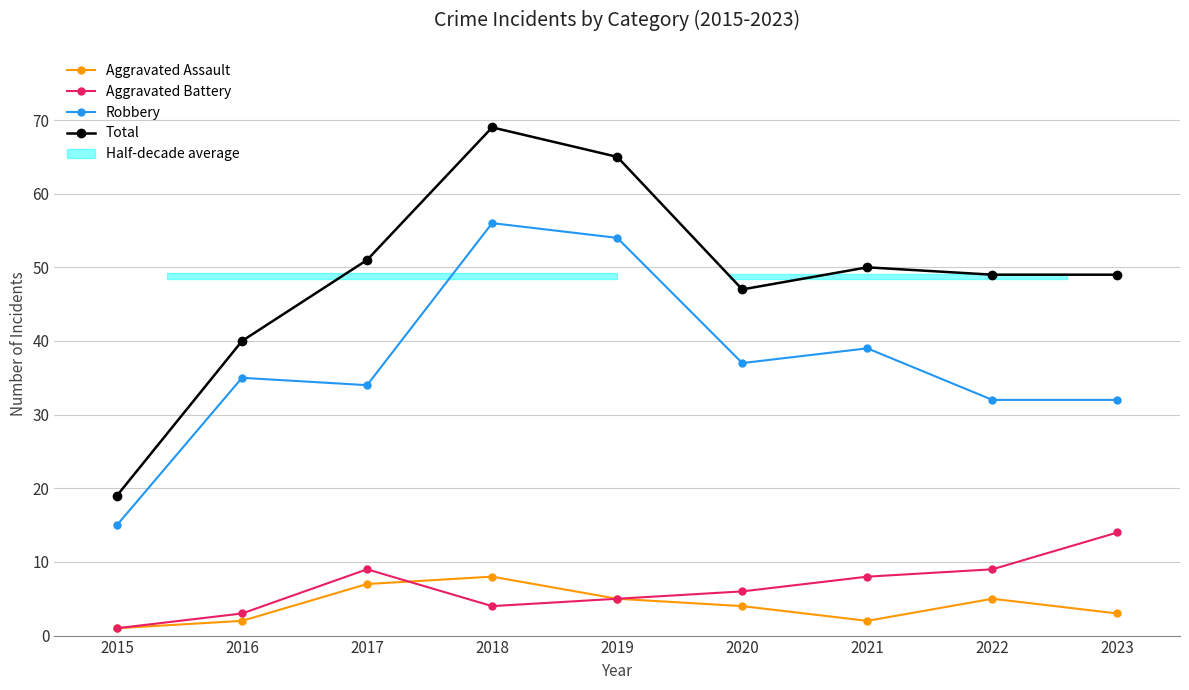

Rank the series at 2018 from highest to lowest value.

Total, Robbery, Aggravated Assault, Aggravated Battery